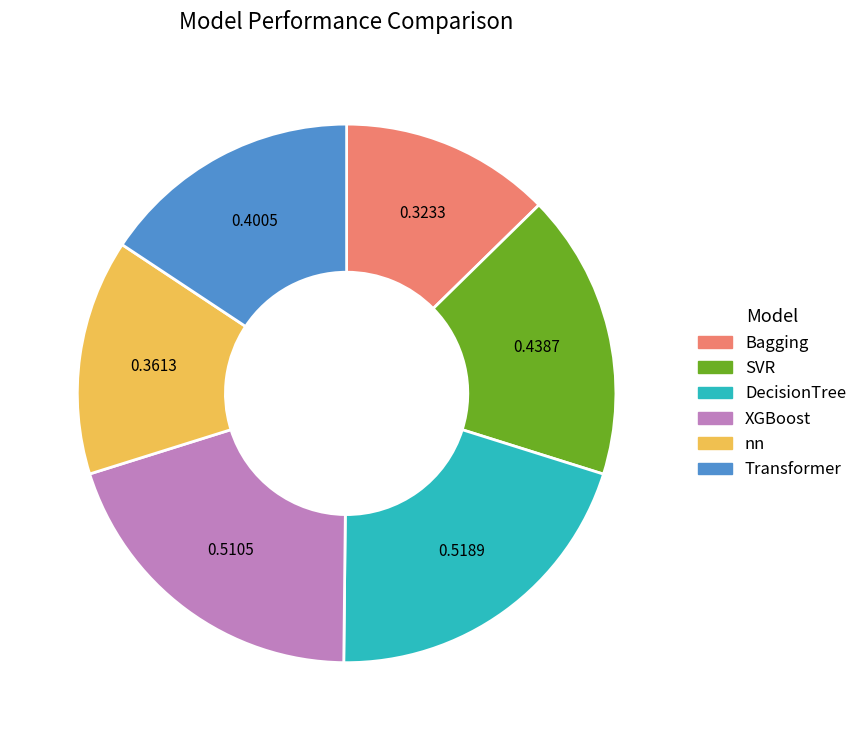

Which has a higher value, nn or Transformer?

Transformer